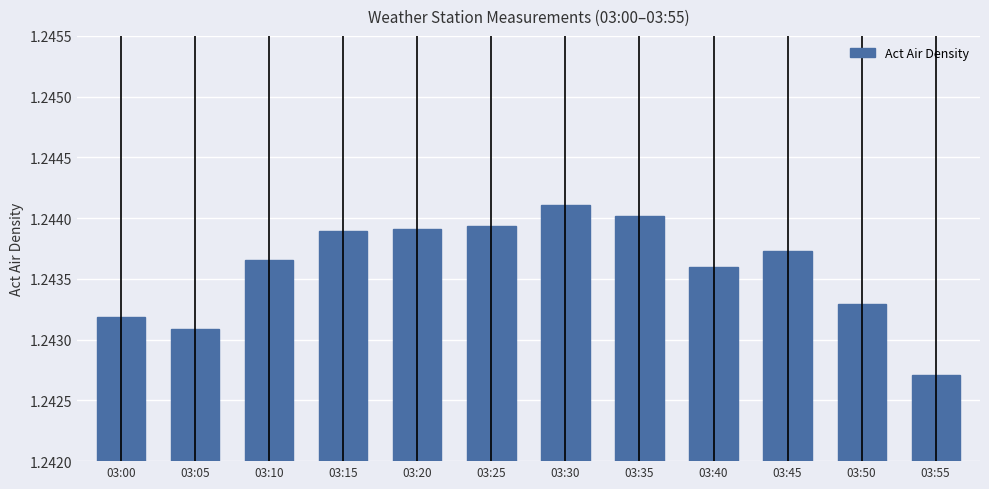

Which has a higher value, 03:25 or 03:45?

03:25